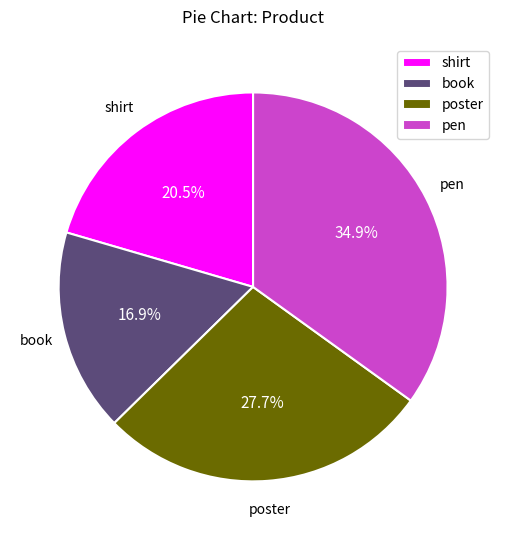

Is pen the majority of the pie?

No